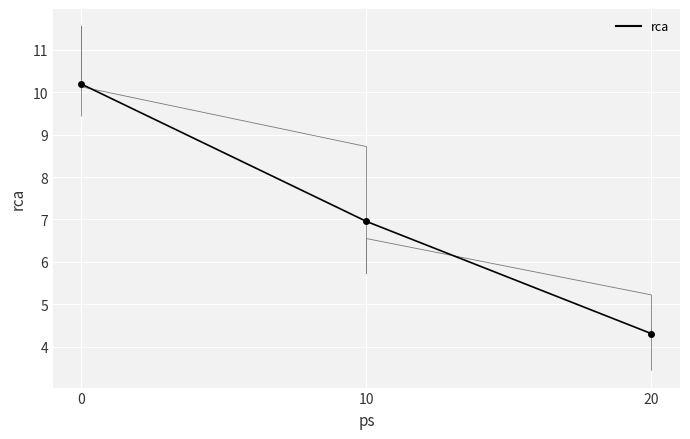

What is the sum of the values at 0 and 20?

14.4